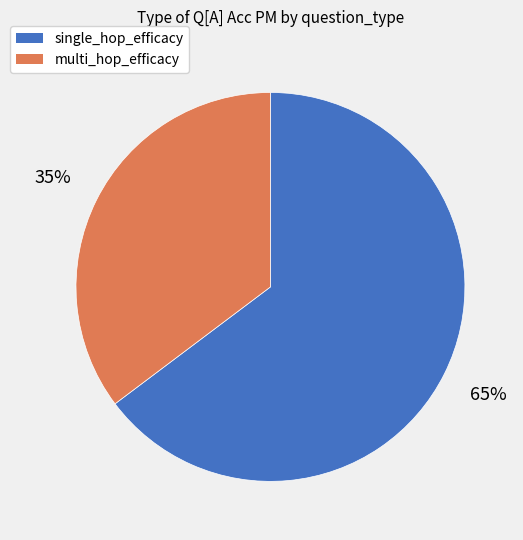

Does any single category account for the majority?

Yes